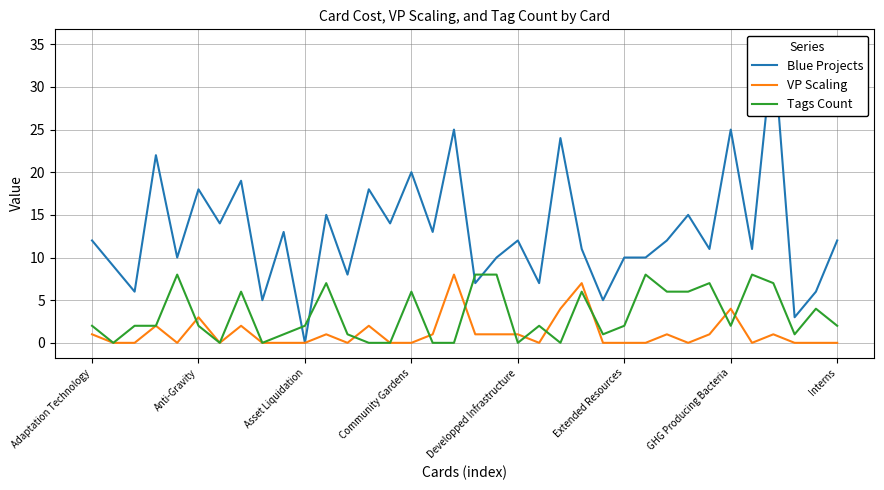

Is this an area chart (filled region under the line)?

No